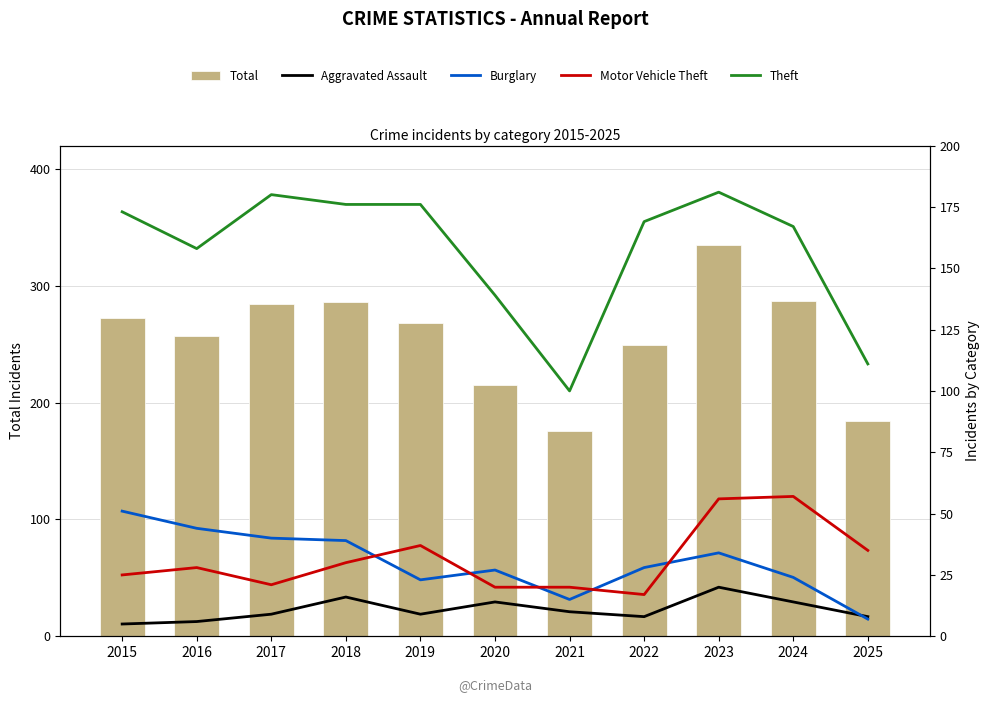

What is the approximate value of Motor Vehicle Theft at 2018, to the nearest 5?

30